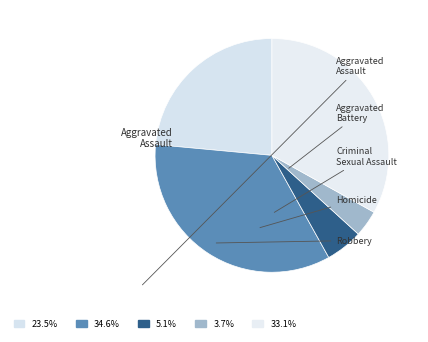

How many segments does this pie chart have?

5